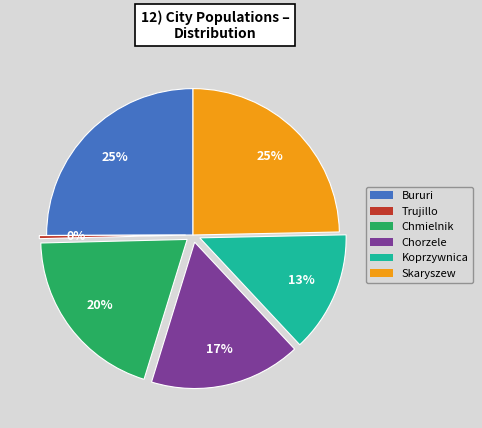

Is Bururi the majority of the pie?

No